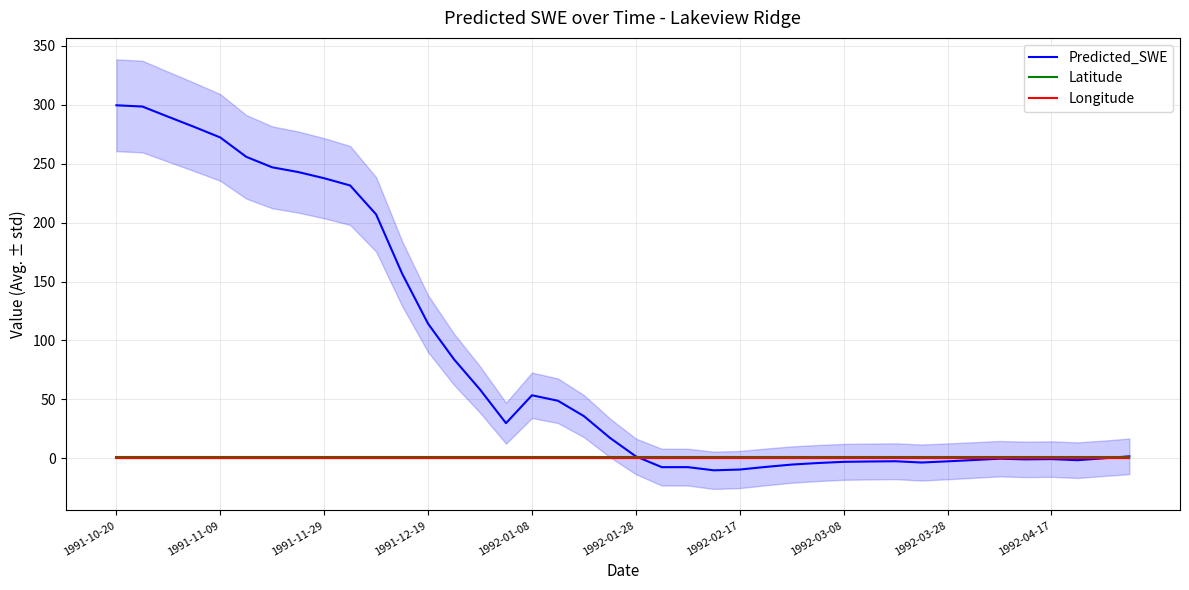

Reading left to right, extract all data points from this chart.

Predicted_SWE: 299.5	298.5	289.8	281.2	272.2	255.8	246.9	242.9	237.6	231.5	206.9	156.7	114.2	83.9	58.3	29.8	53.5	48.8	35.8	17.3	1.6	-7.6	-7.5	-10.2	-9.6	-7.3	-5.3	-4.0	-3.0	-2.7	-2.5	-3.6	-2.6	-1.5	-0.3	-0.9	-0.7	-1.6	-0.0	1.6
Latitude: 0.7	0.7	0.7	0.7	0.7	0.7	0.7	0.7	0.7	0.7	0.7	0.7	0.7	0.7	0.7	0.7	0.7	0.7	0.7	0.7	0.7	0.7	0.7	0.7	0.7	0.7	0.7	0.7	0.7	0.7	0.7	0.7	0.7	0.7	0.7	0.7	0.7	0.7	0.7	0.7
Longitude: 0.6	0.6	0.6	0.6	0.6	0.6	0.6	0.6	0.6	0.6	0.6	0.6	0.6	0.6	0.6	0.6	0.6	0.6	0.6	0.6	0.6	0.6	0.6	0.6	0.6	0.6	0.6	0.6	0.6	0.6	0.6	0.6	0.6	0.6	0.6	0.6	0.6	0.6	0.6	0.6